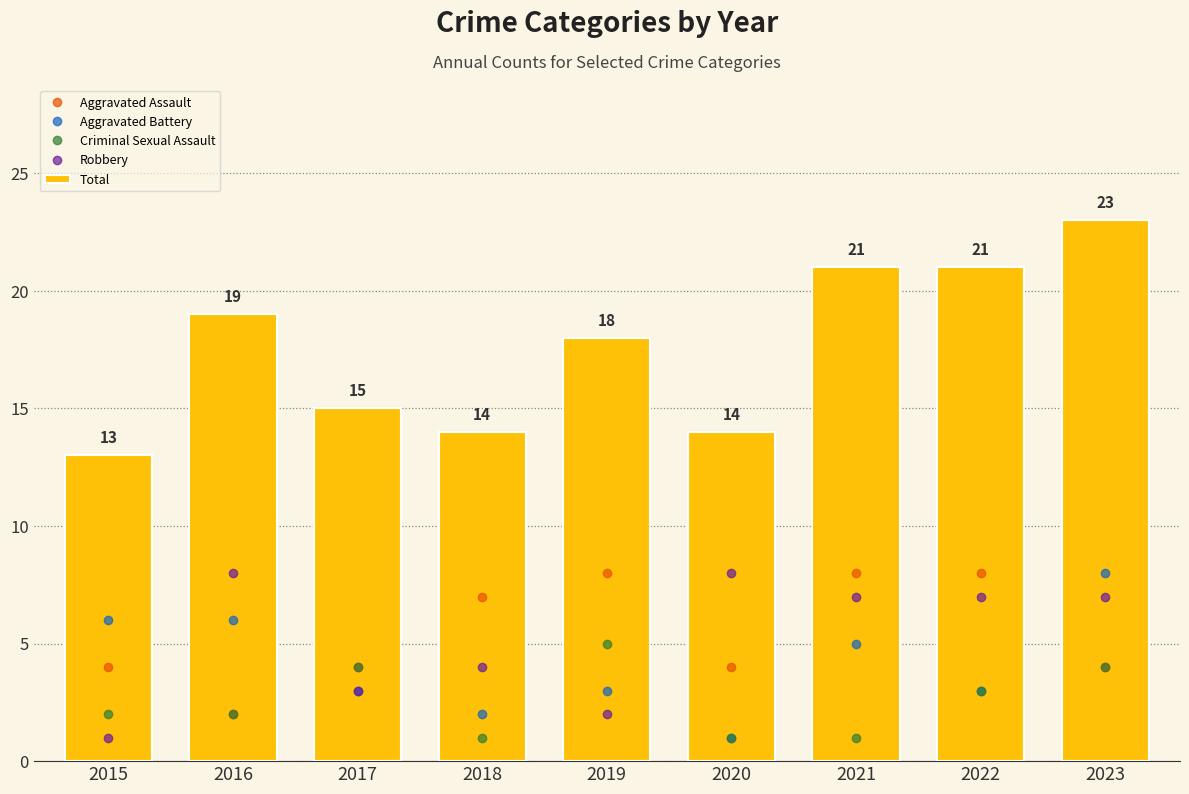

How many distinct data groups are displayed?

5